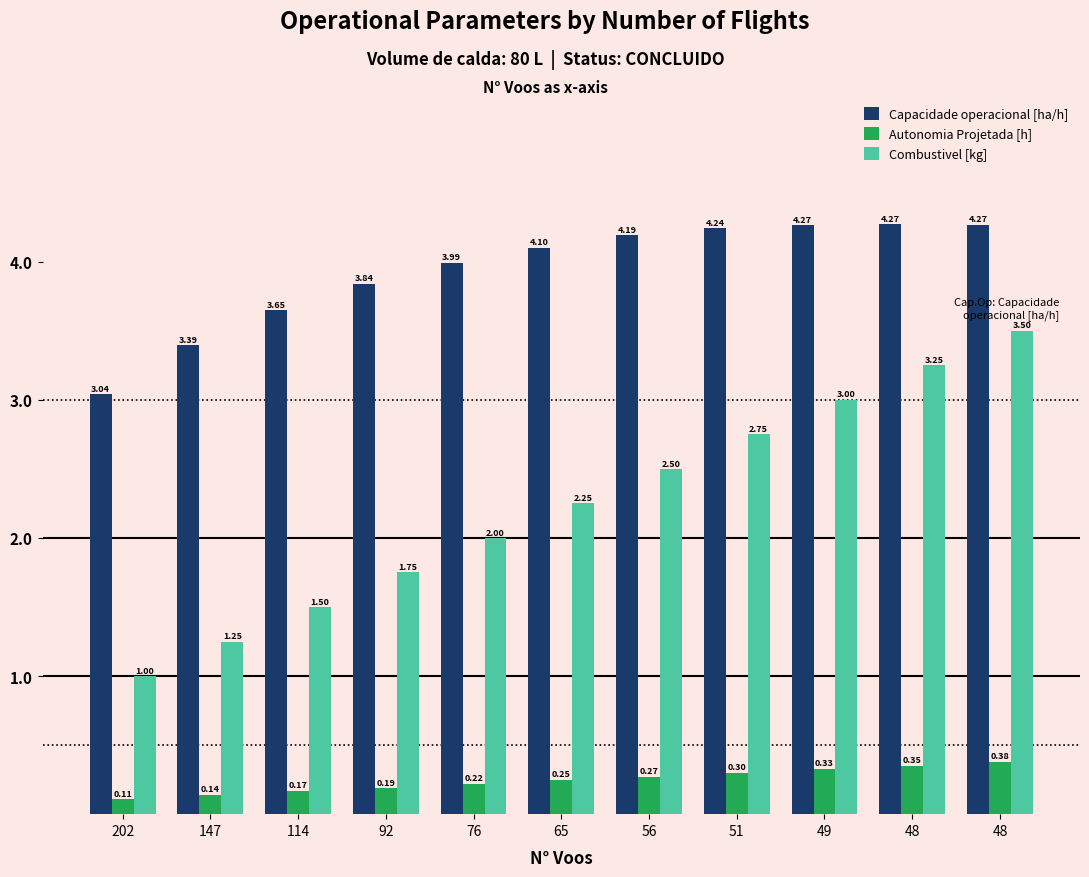

How many Autonomia Projetada [h] values are between 0 and 1?

11